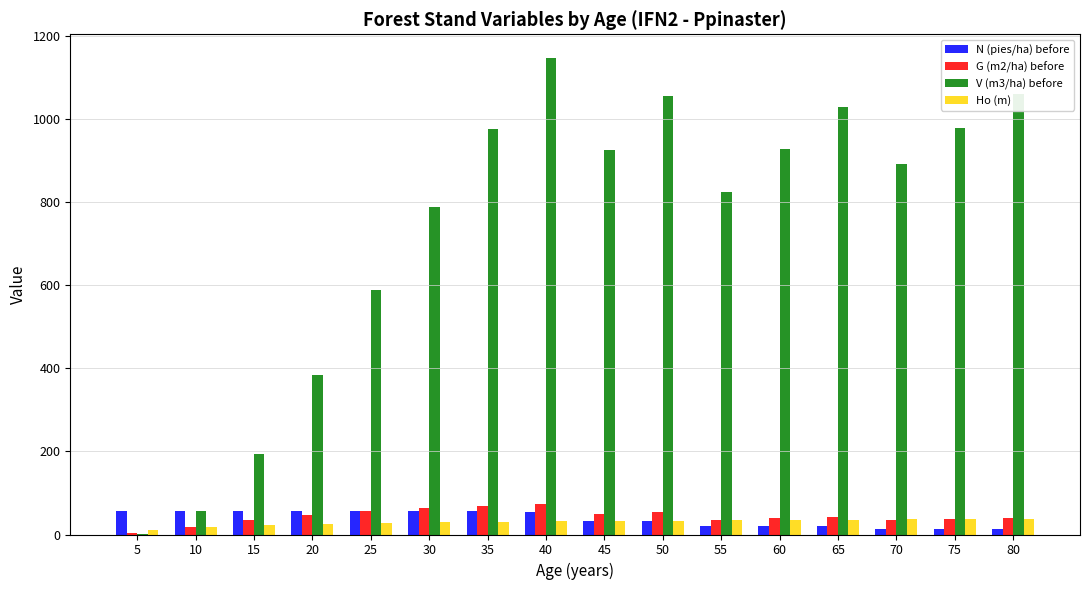

The value of G (m2/ha) before at 70 is 34.5. True or false?

True